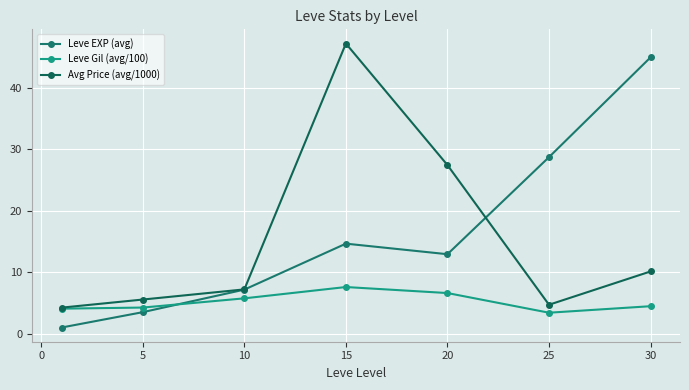

How many distinct data groups are displayed?

3